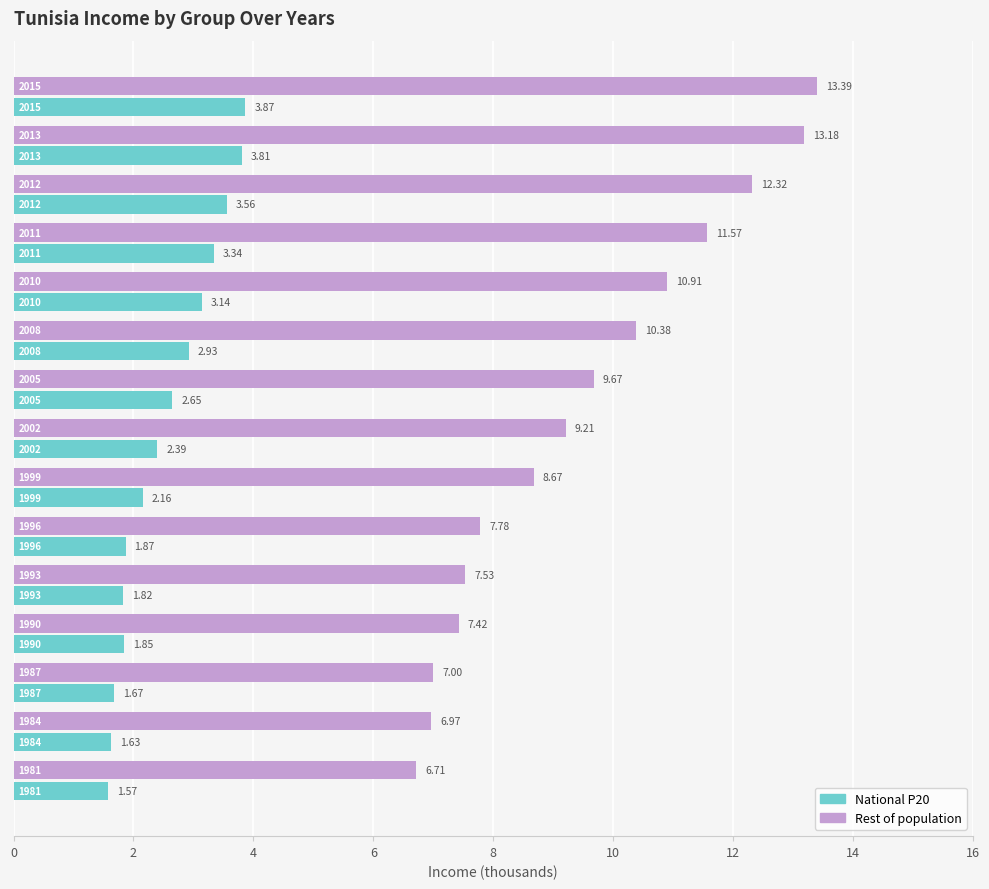

Which series has the largest total across all categories?

Rest of population